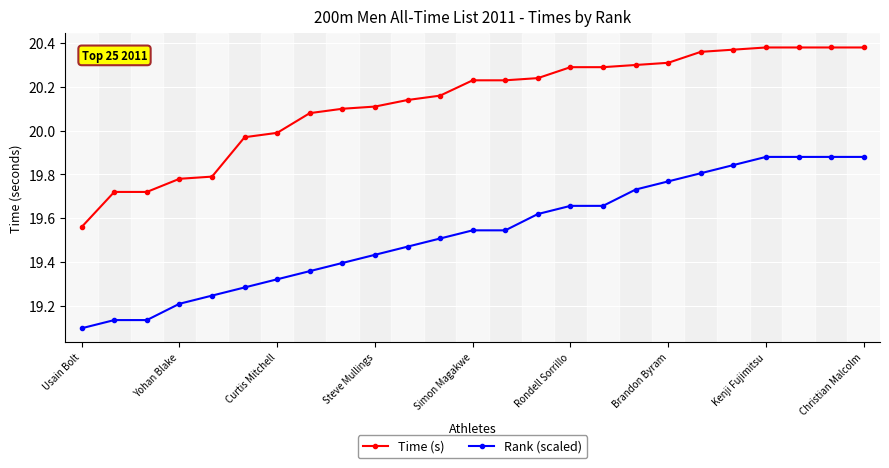

Which series has the widest spread of values?

Time (s)